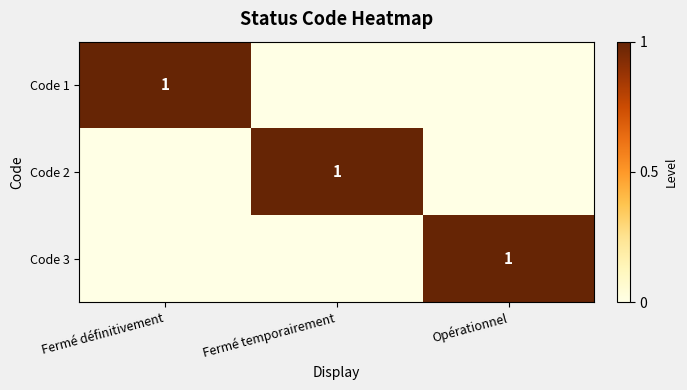

The Code 3 series shows 2 at Opérationnel. True or false?

False